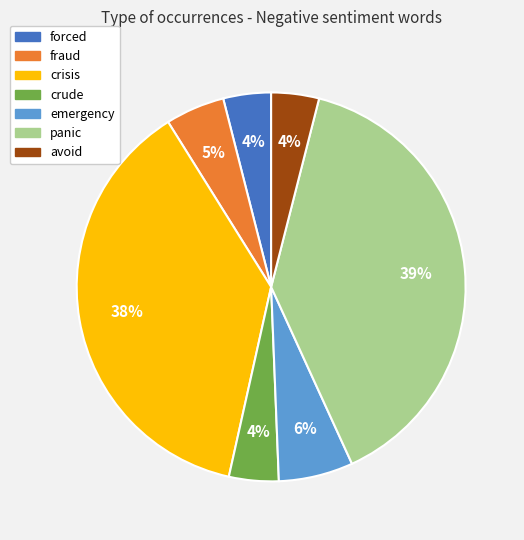

Which has a higher value, avoid or emergency?

emergency